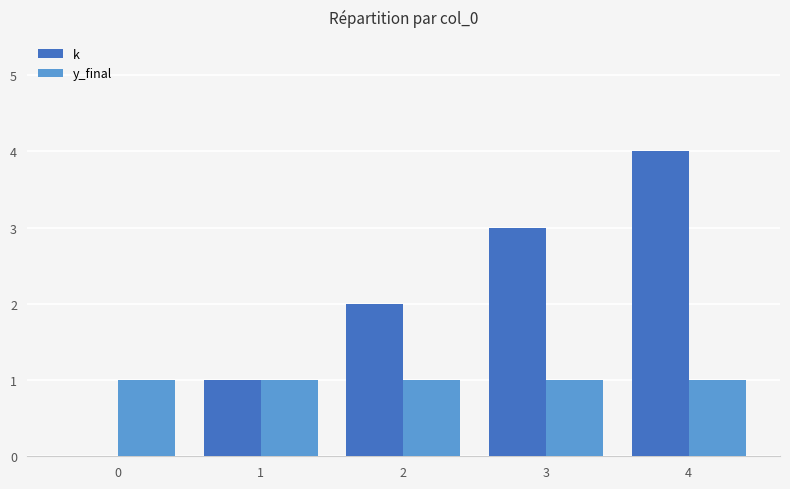

Which label corresponds to the largest value in the chart?

4